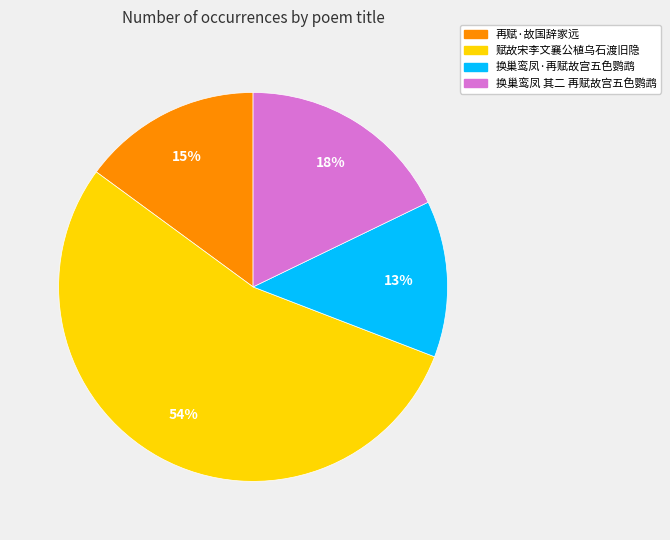

Does any single category account for the majority?

Yes